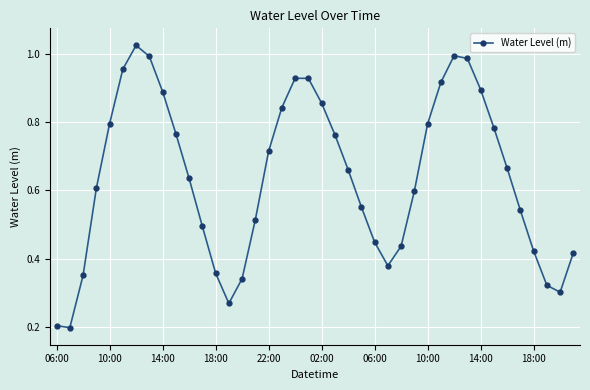

True or false: the data has more than 1 interior local peaks.

True